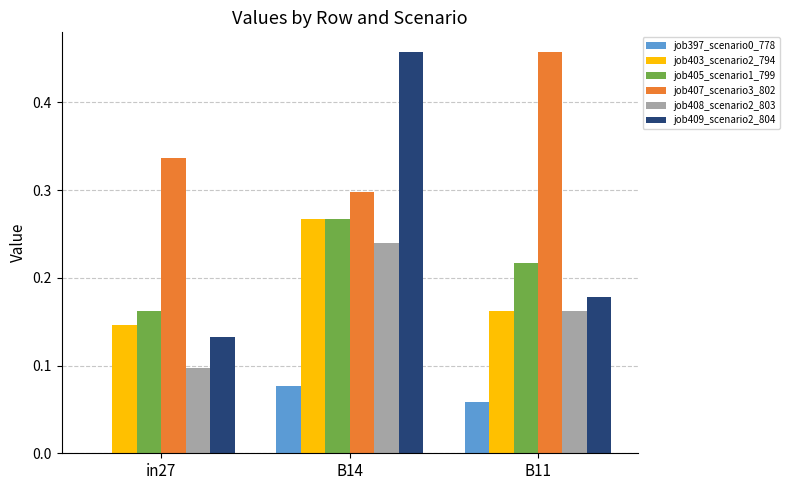

What is the spread (max minus min) of values at B11?

0.4